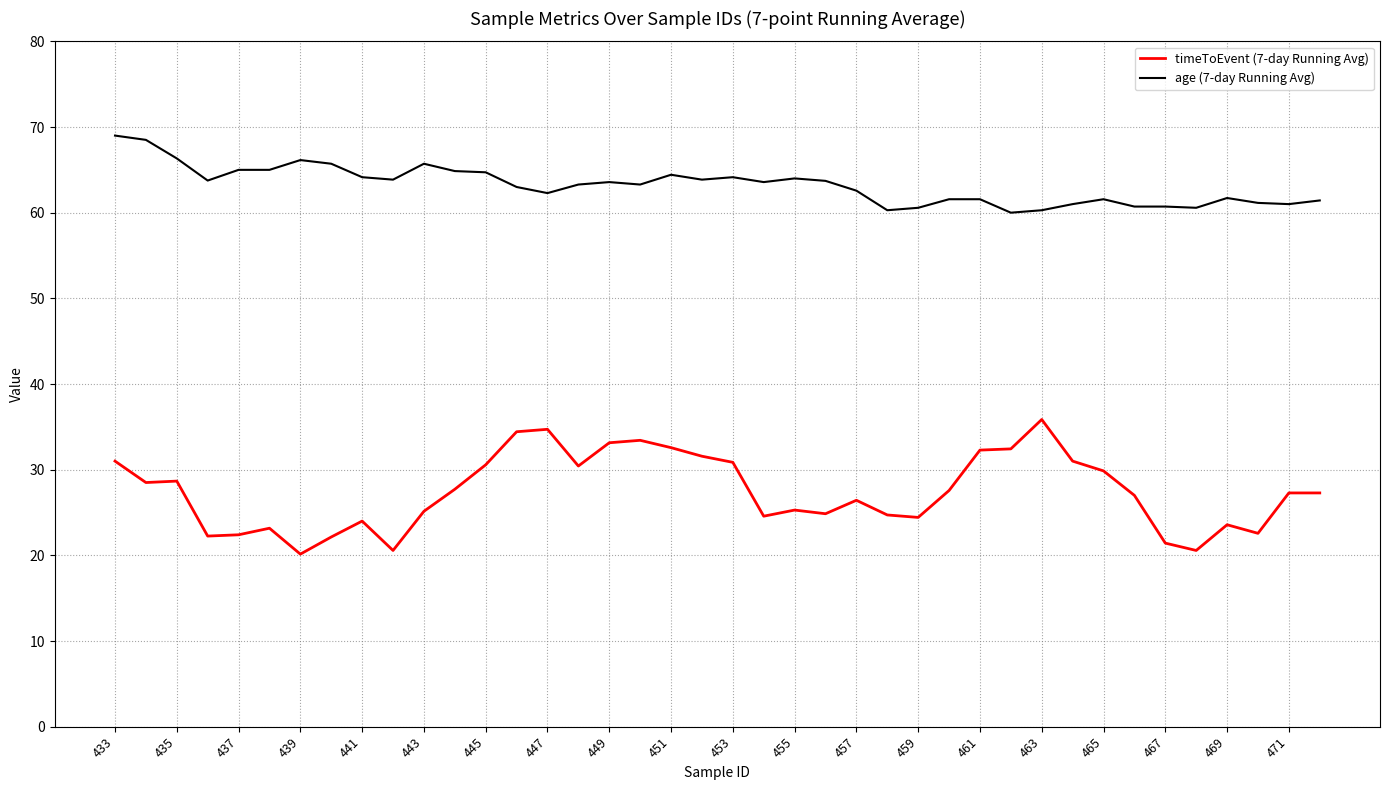

List the series in order of their overall mean, highest first.

age (7-day Running Avg), timeToEvent (7-day Running Avg)